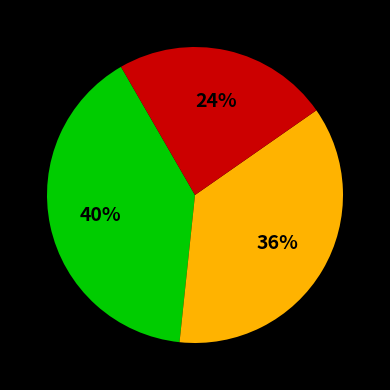

Is there a majority slice in this chart?

No